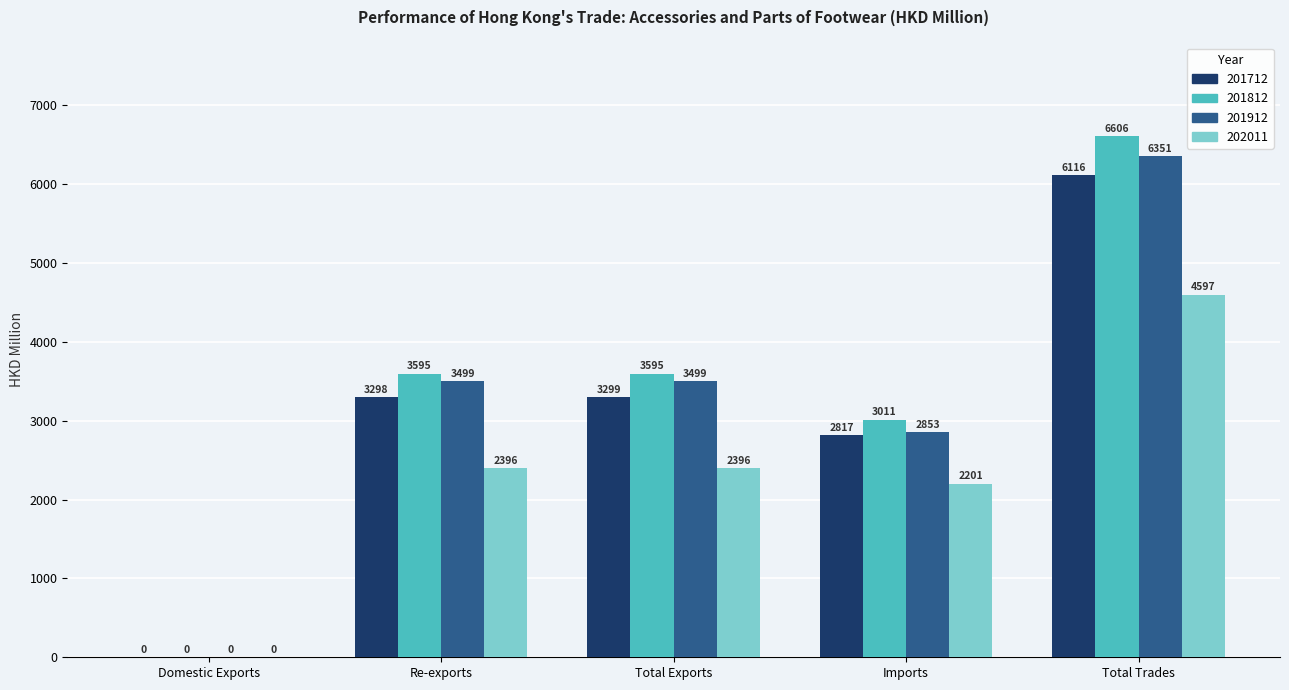

Which series has the largest total across all categories?

201812